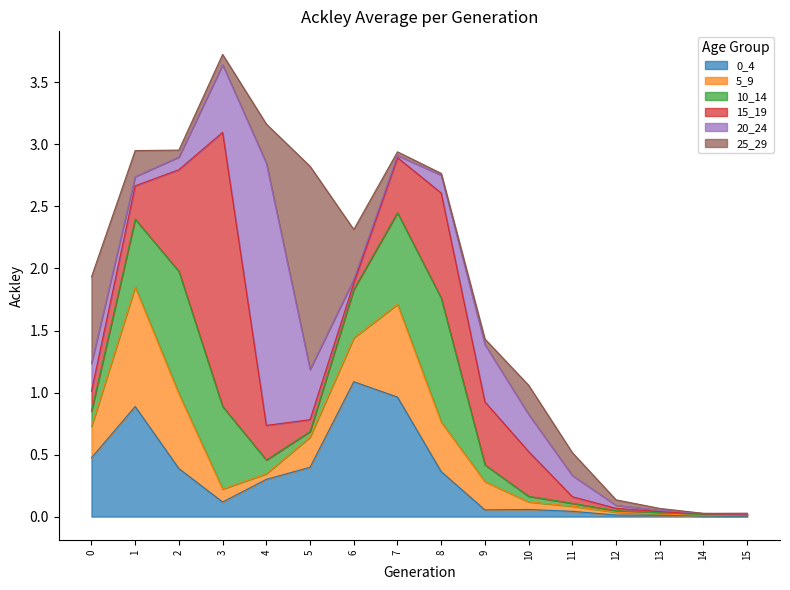

How many interior local valleys does the 0_4 series have?

2